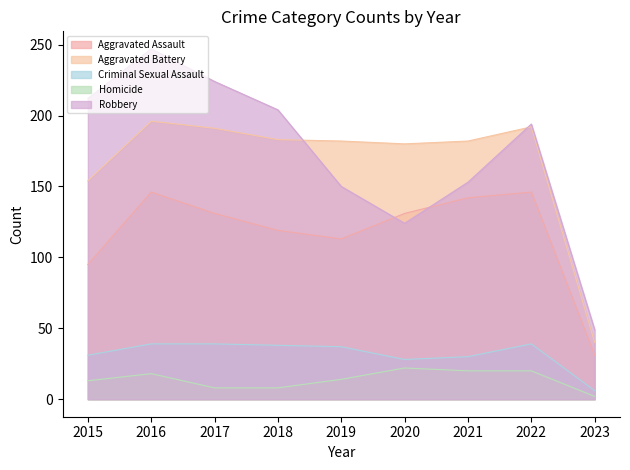

True or false: Robbery has a value of 381 at 2016.

False